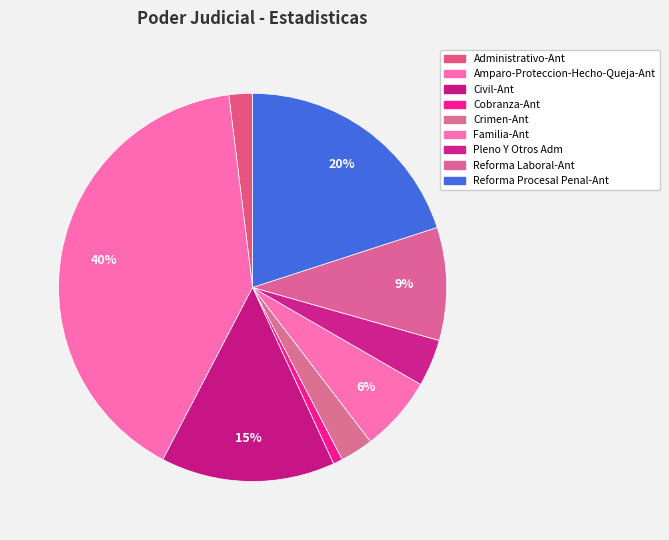

True or false: Administrativo-Ant accounts for 2% of the total.

True